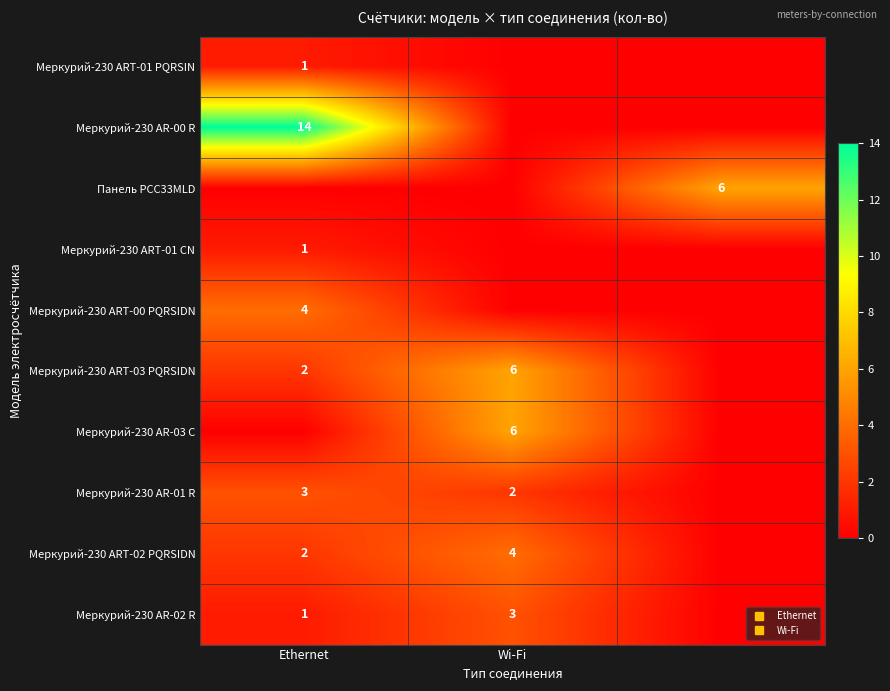

Where is Меркурий-230 ART-02 PQRSIDN nearest to the value 2?

Ethernet